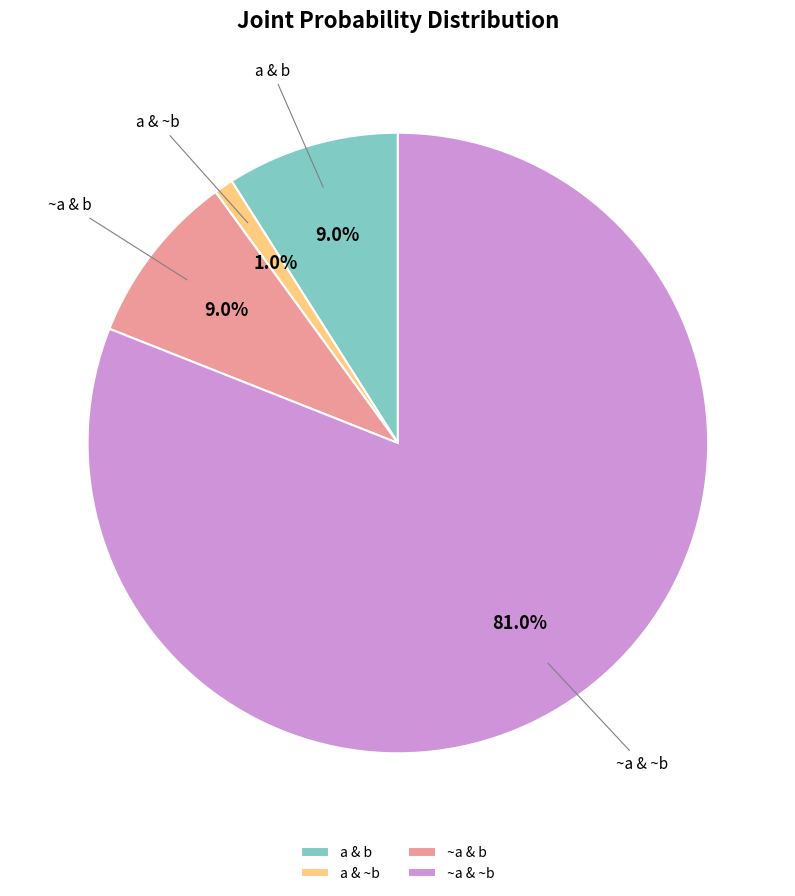

What is the majority slice?

~a & ~b